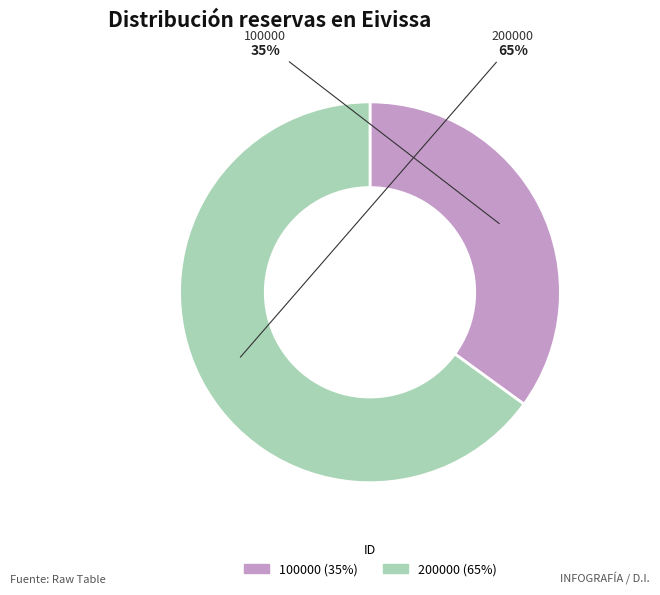

Is the sum of 200000 and 100000 greater than half?

Yes